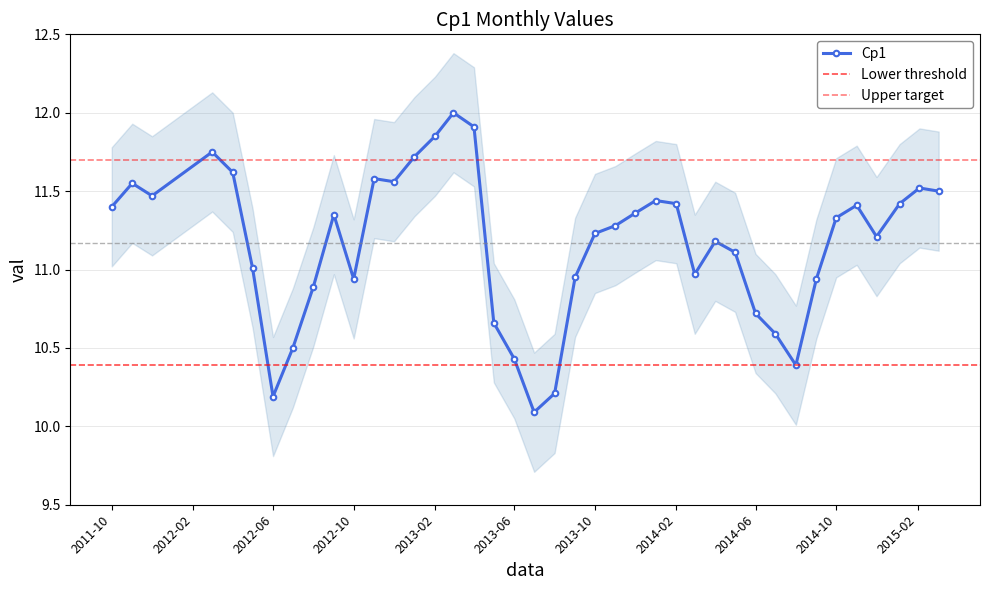

What is the highest value of the Cp1 series?

12.0